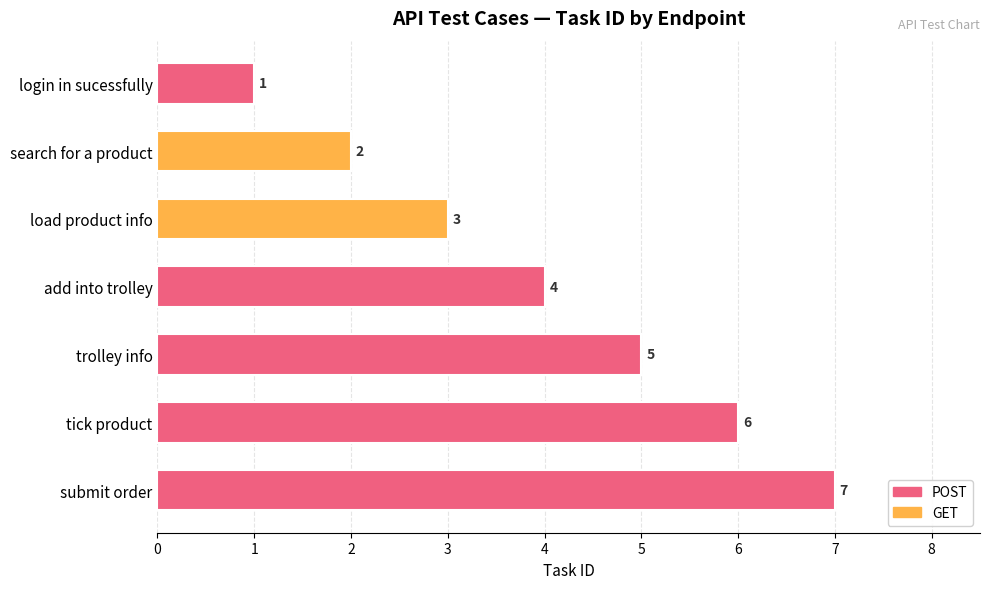

List the labels in order of value, smallest first.

login in sucessfully, search for a product, load product info, add into trolley, trolley info, tick product, submit order